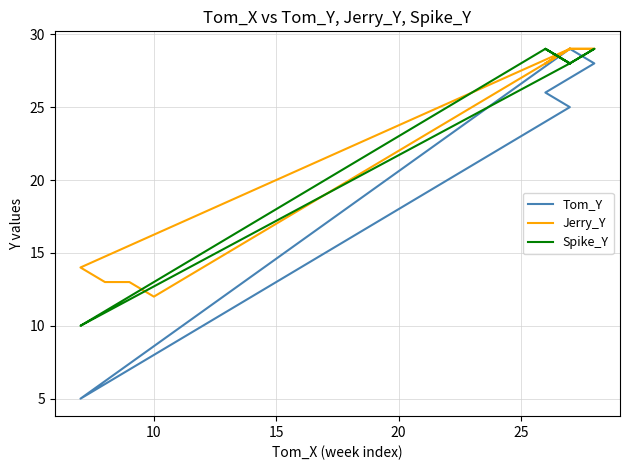

How many lines are shown in the chart?

3